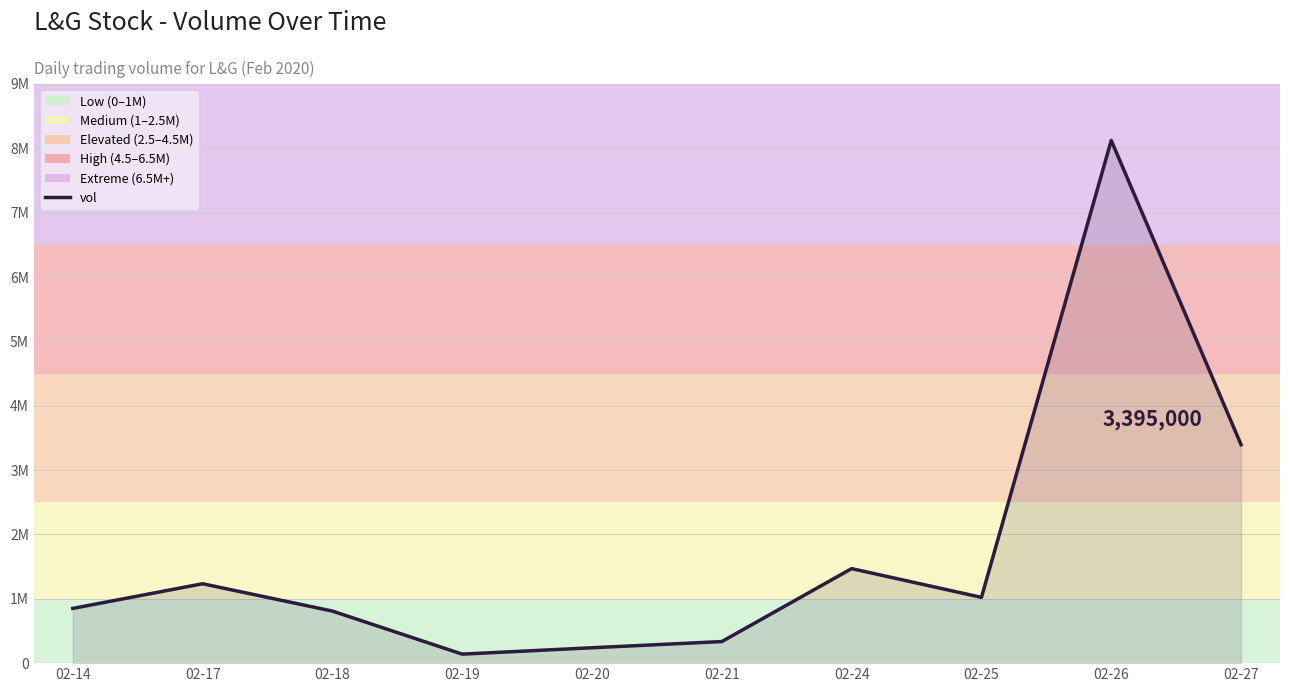

What is the sum of the values at 02-24 and 02-17?

2702500